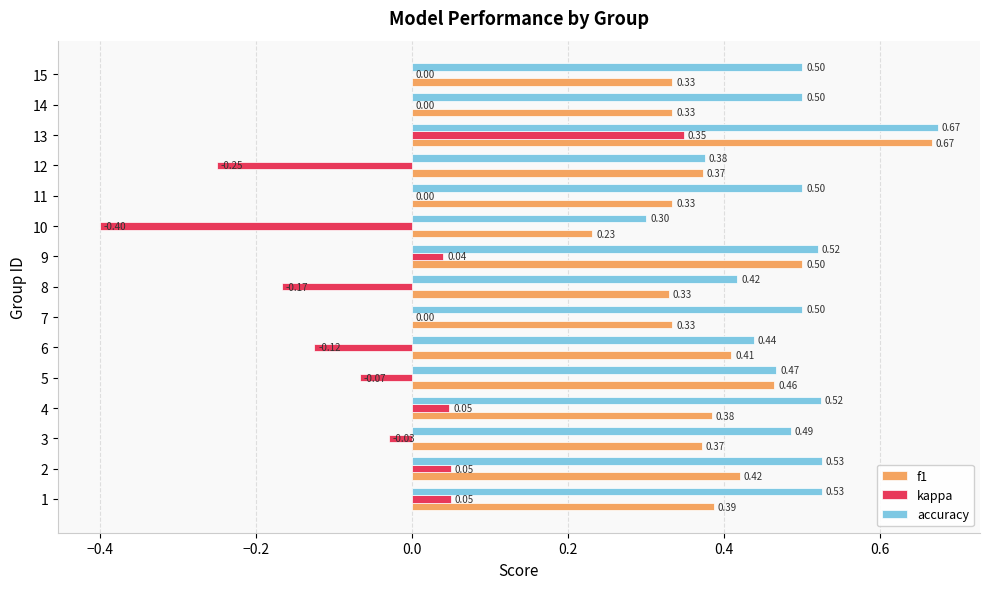

Between 12 and 13, which series saw the biggest shift?

kappa